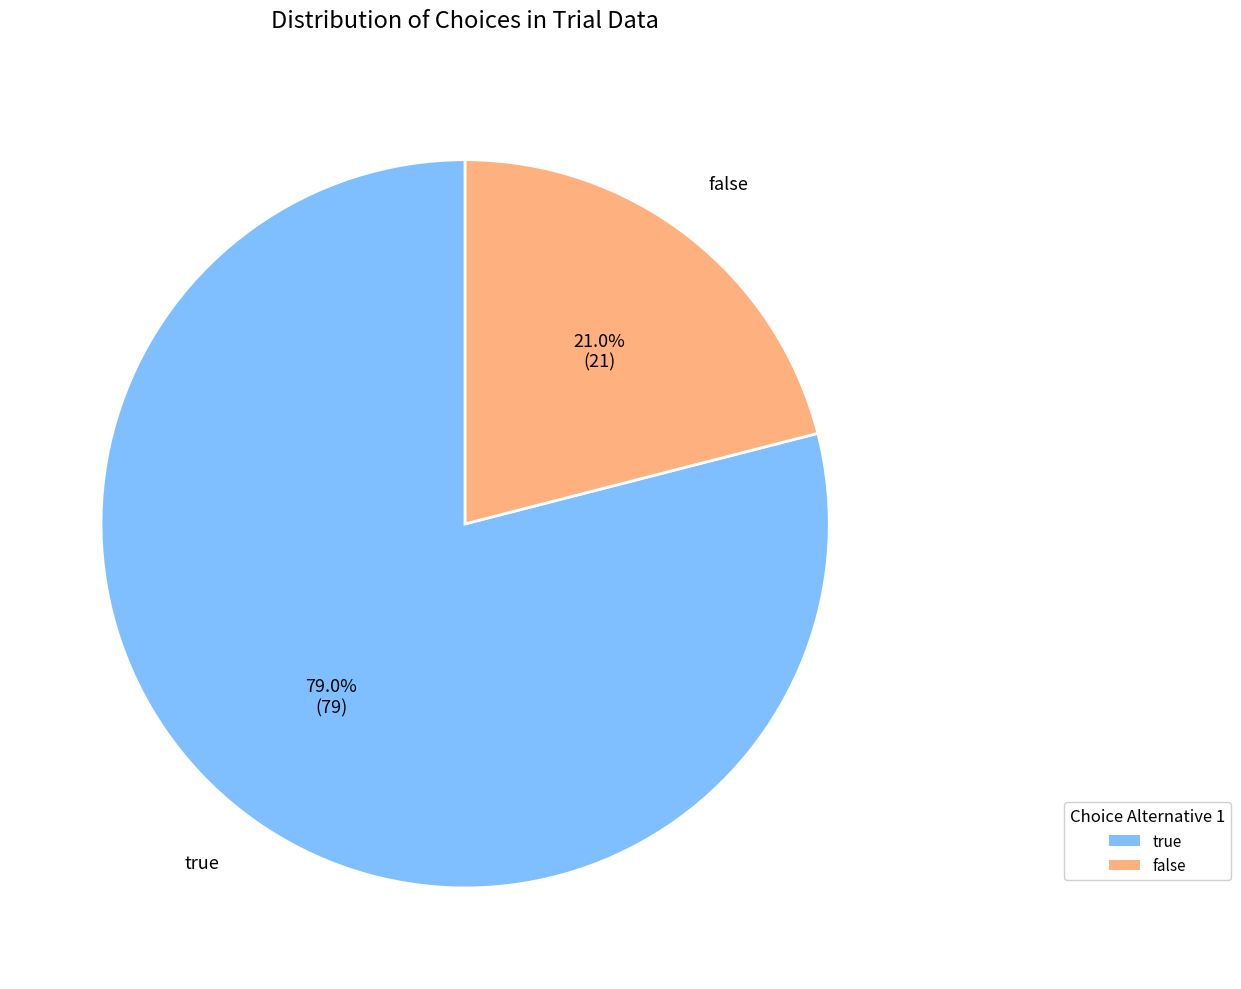

To the nearest percent, what portion does true represent?

79%